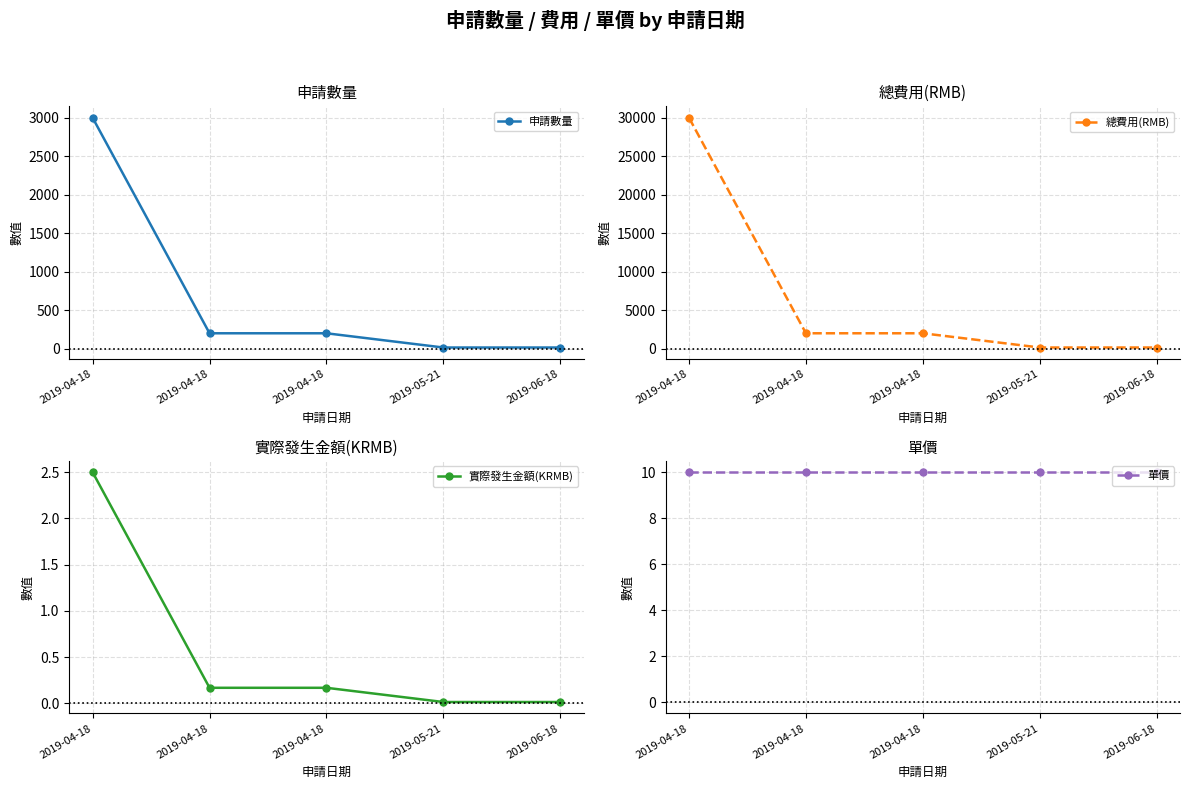

True or false: 實際發生金額(KRMB) and 總費用(RMB) intersect in this chart.

False